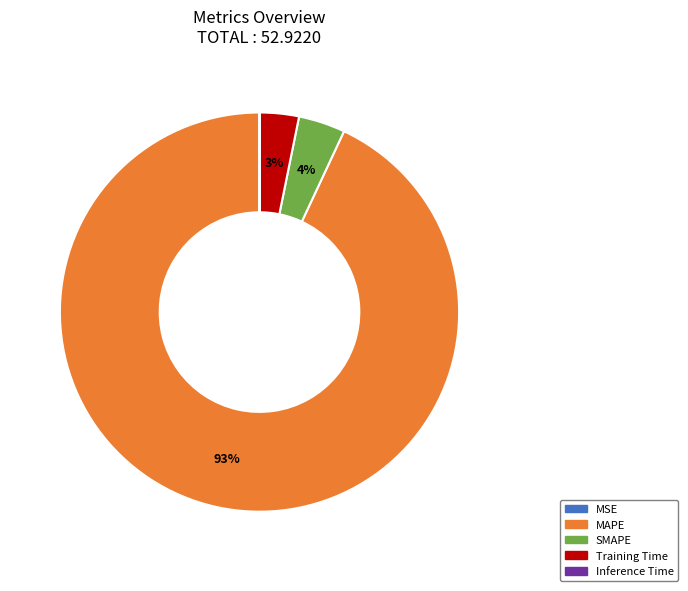

To the nearest percent, what is the difference between the largest and smallest slice percentages?

93%